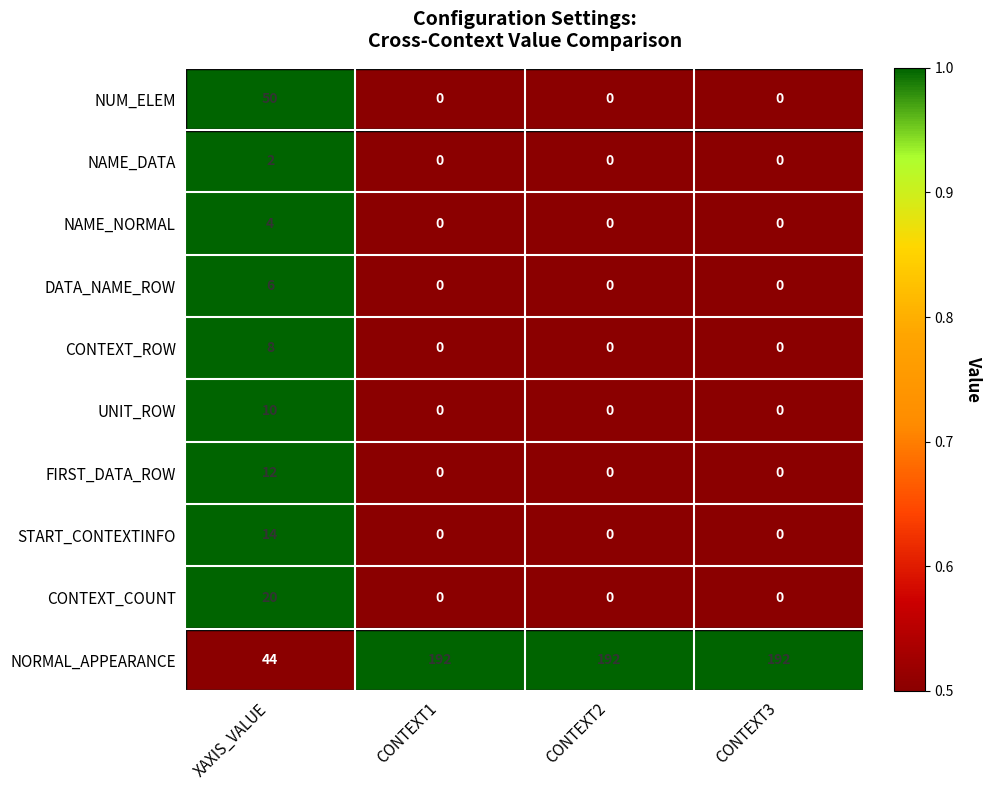

Is it true that NAME_NORMAL equals 1 at XAXIS_VALUE?

False